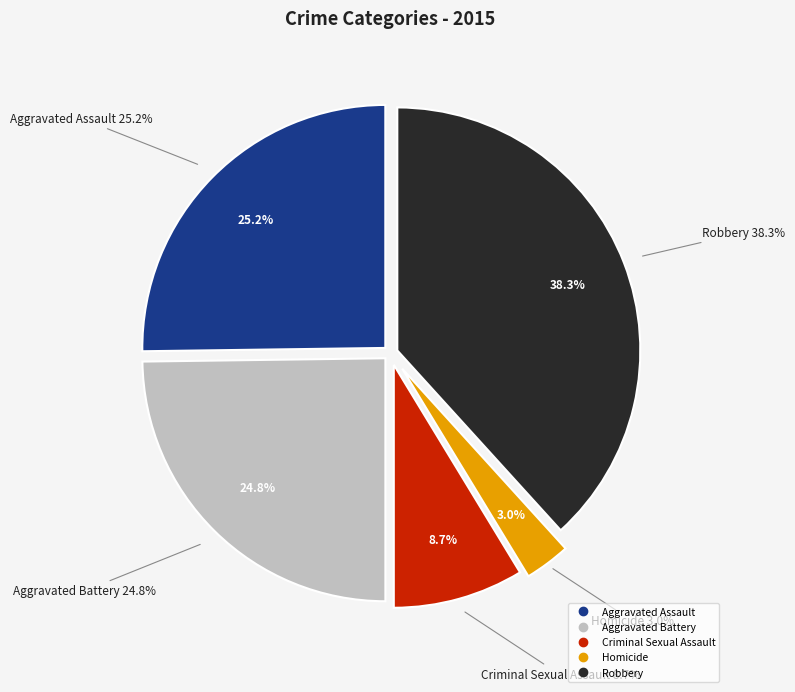

Is there any slice that represents more than half of the pie?

No